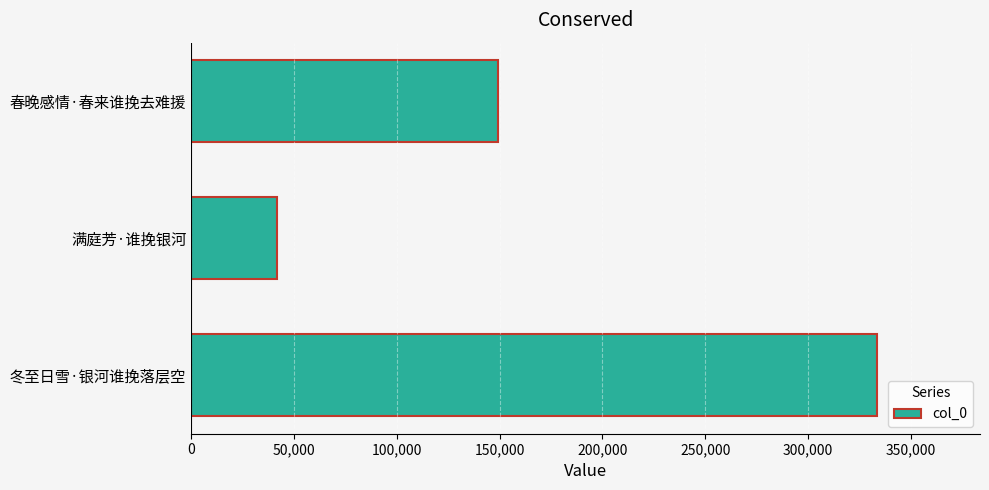

What is the smallest value displayed?

41872